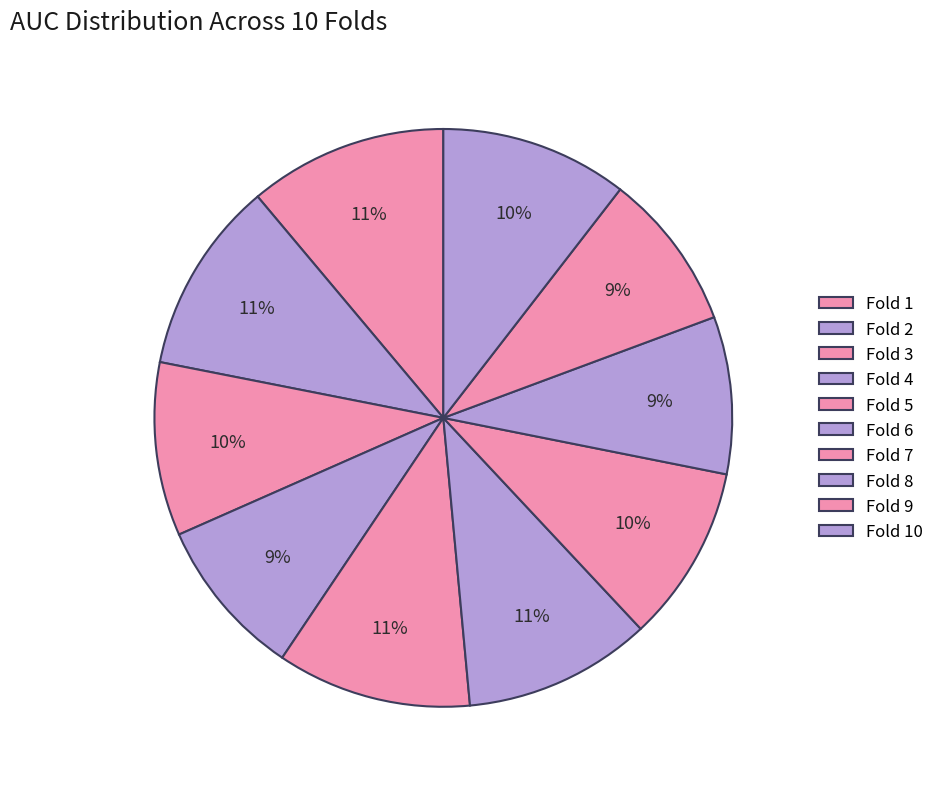

To the nearest percent, what is the combined percentage of Fold 6 and Fold 3?

20%